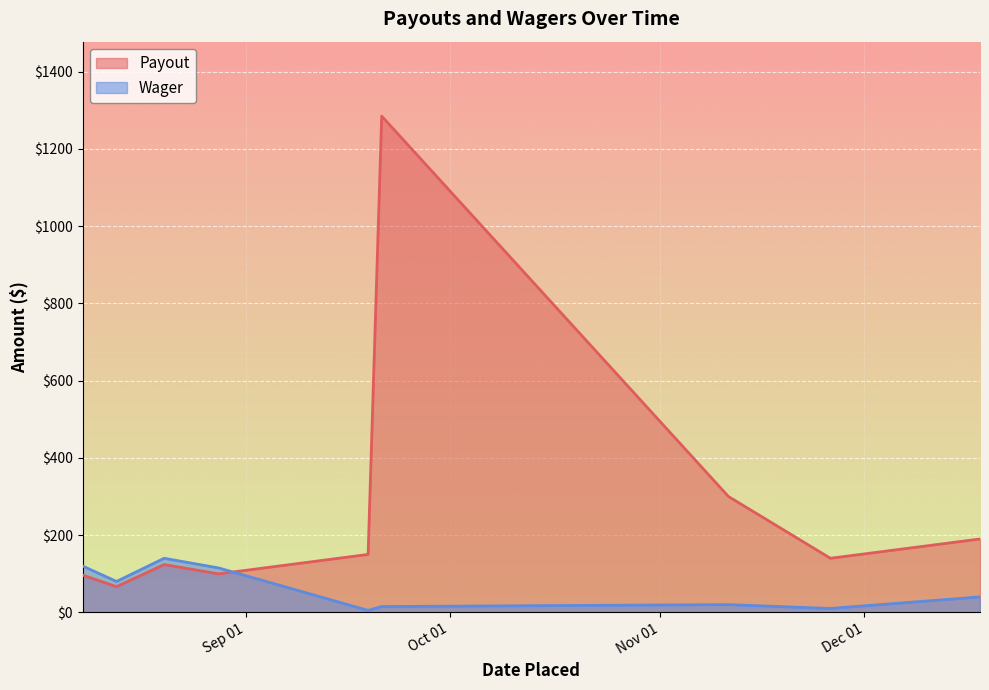

What is the highest value of the Wager series?

140.0